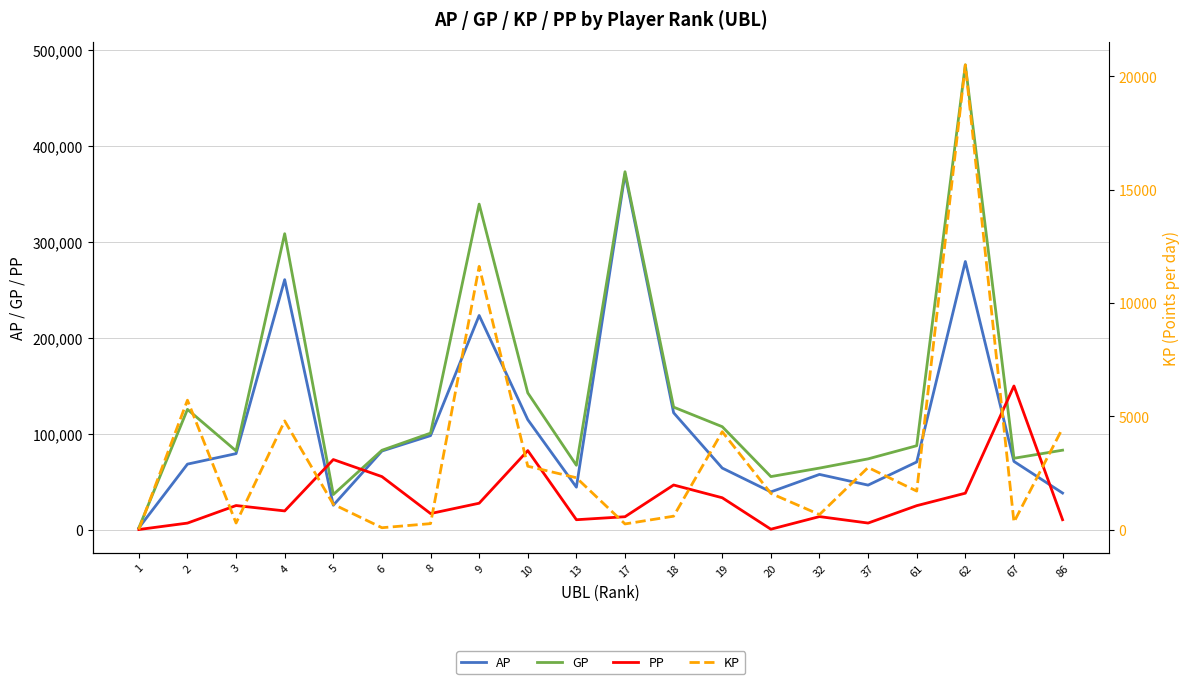

What is the highest value of the PP series?

149642